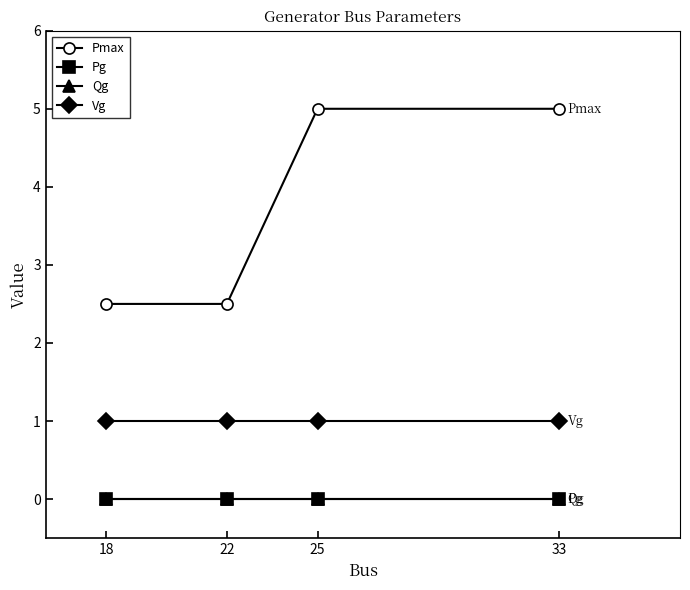

How many Pmax values are between 2 and 5?

4